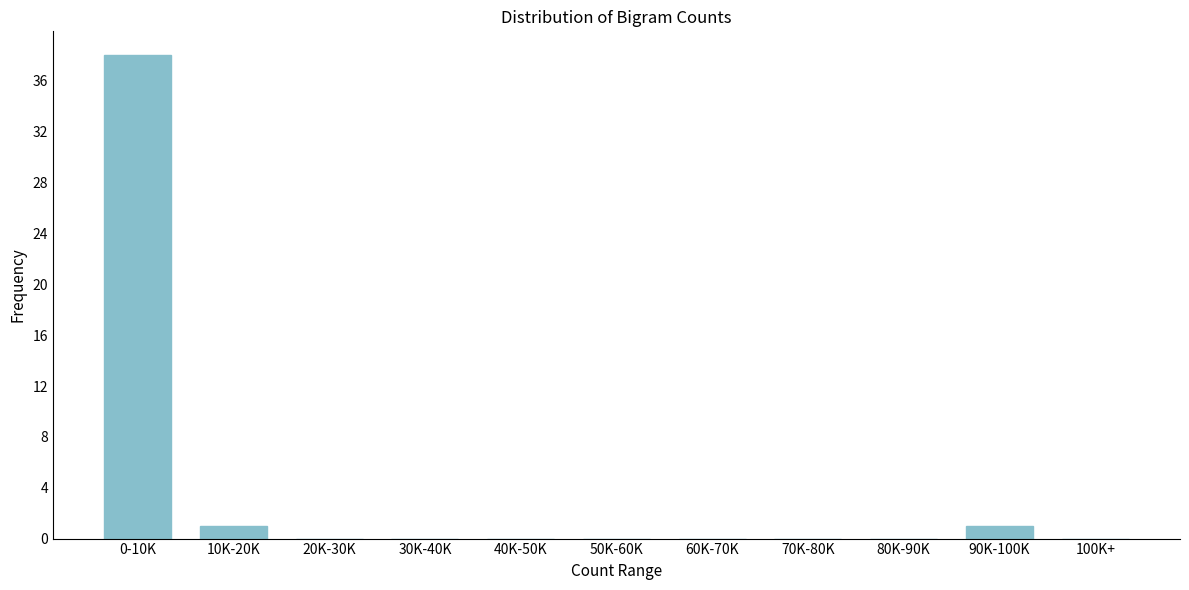

Reading right to left, list all the values displayed in this chart.

100K+=0	90K-100K=1	80K-90K=0	70K-80K=0	60K-70K=0	50K-60K=0	40K-50K=0	30K-40K=0	20K-30K=0	10K-20K=1	0-10K=38